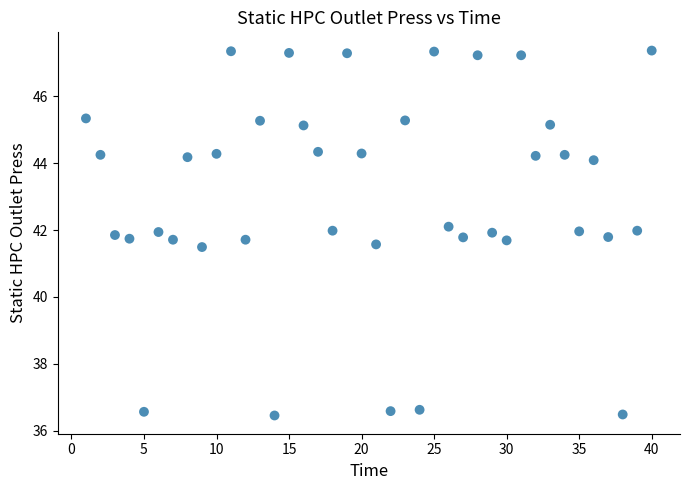

What is the range of X values (max minus min)?

39.0